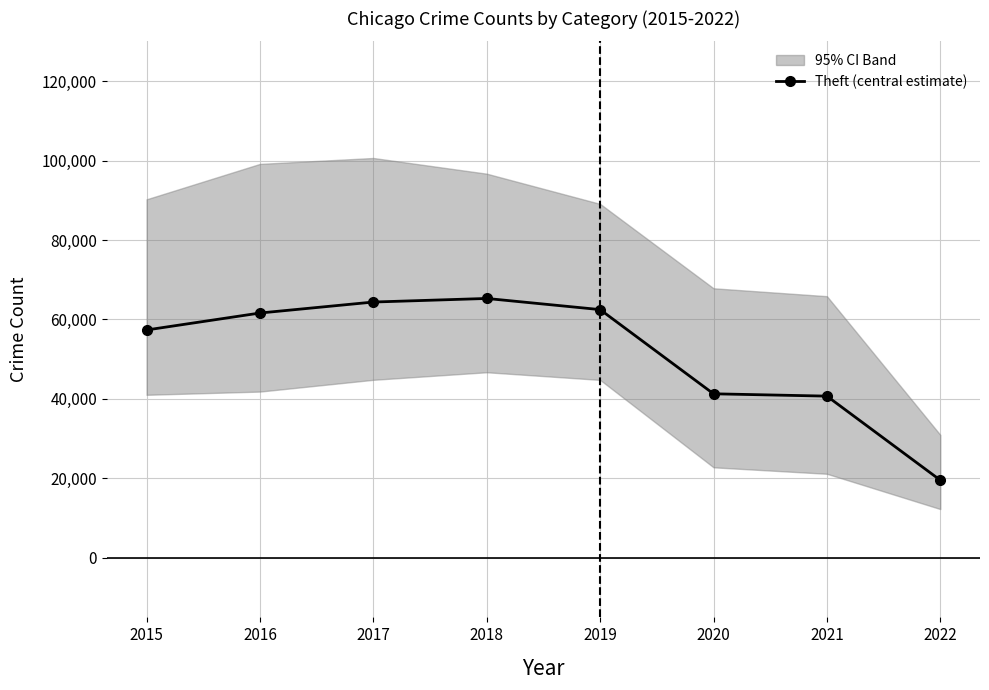

What is the change in value from 2018 to 2019?

-2806